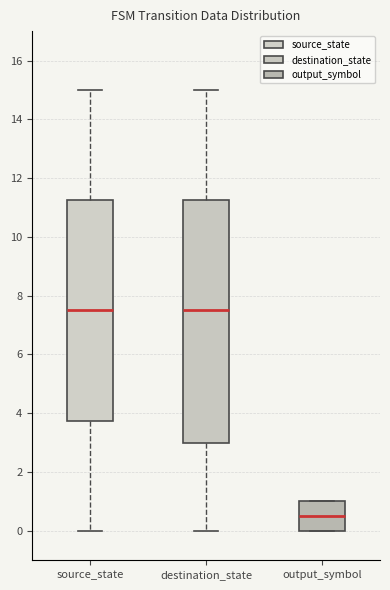

Reading left to right, transcribe this box plot: for each box, give where its median line is, the range the box spans, and where its two whiskers end, as read against the y-axis. The values are not printed on the chart, so give them approximately, as read against the axis.

source_state: median 7.6, box 3.8 to 11.2, whiskers 0.0 to 15.0
destination_state: median 7.6, box 3.0 to 11.2, whiskers 0.0 to 15.0
output_symbol: median 0.6, box 0.0 to 1.0, whiskers 0.0 to 1.0